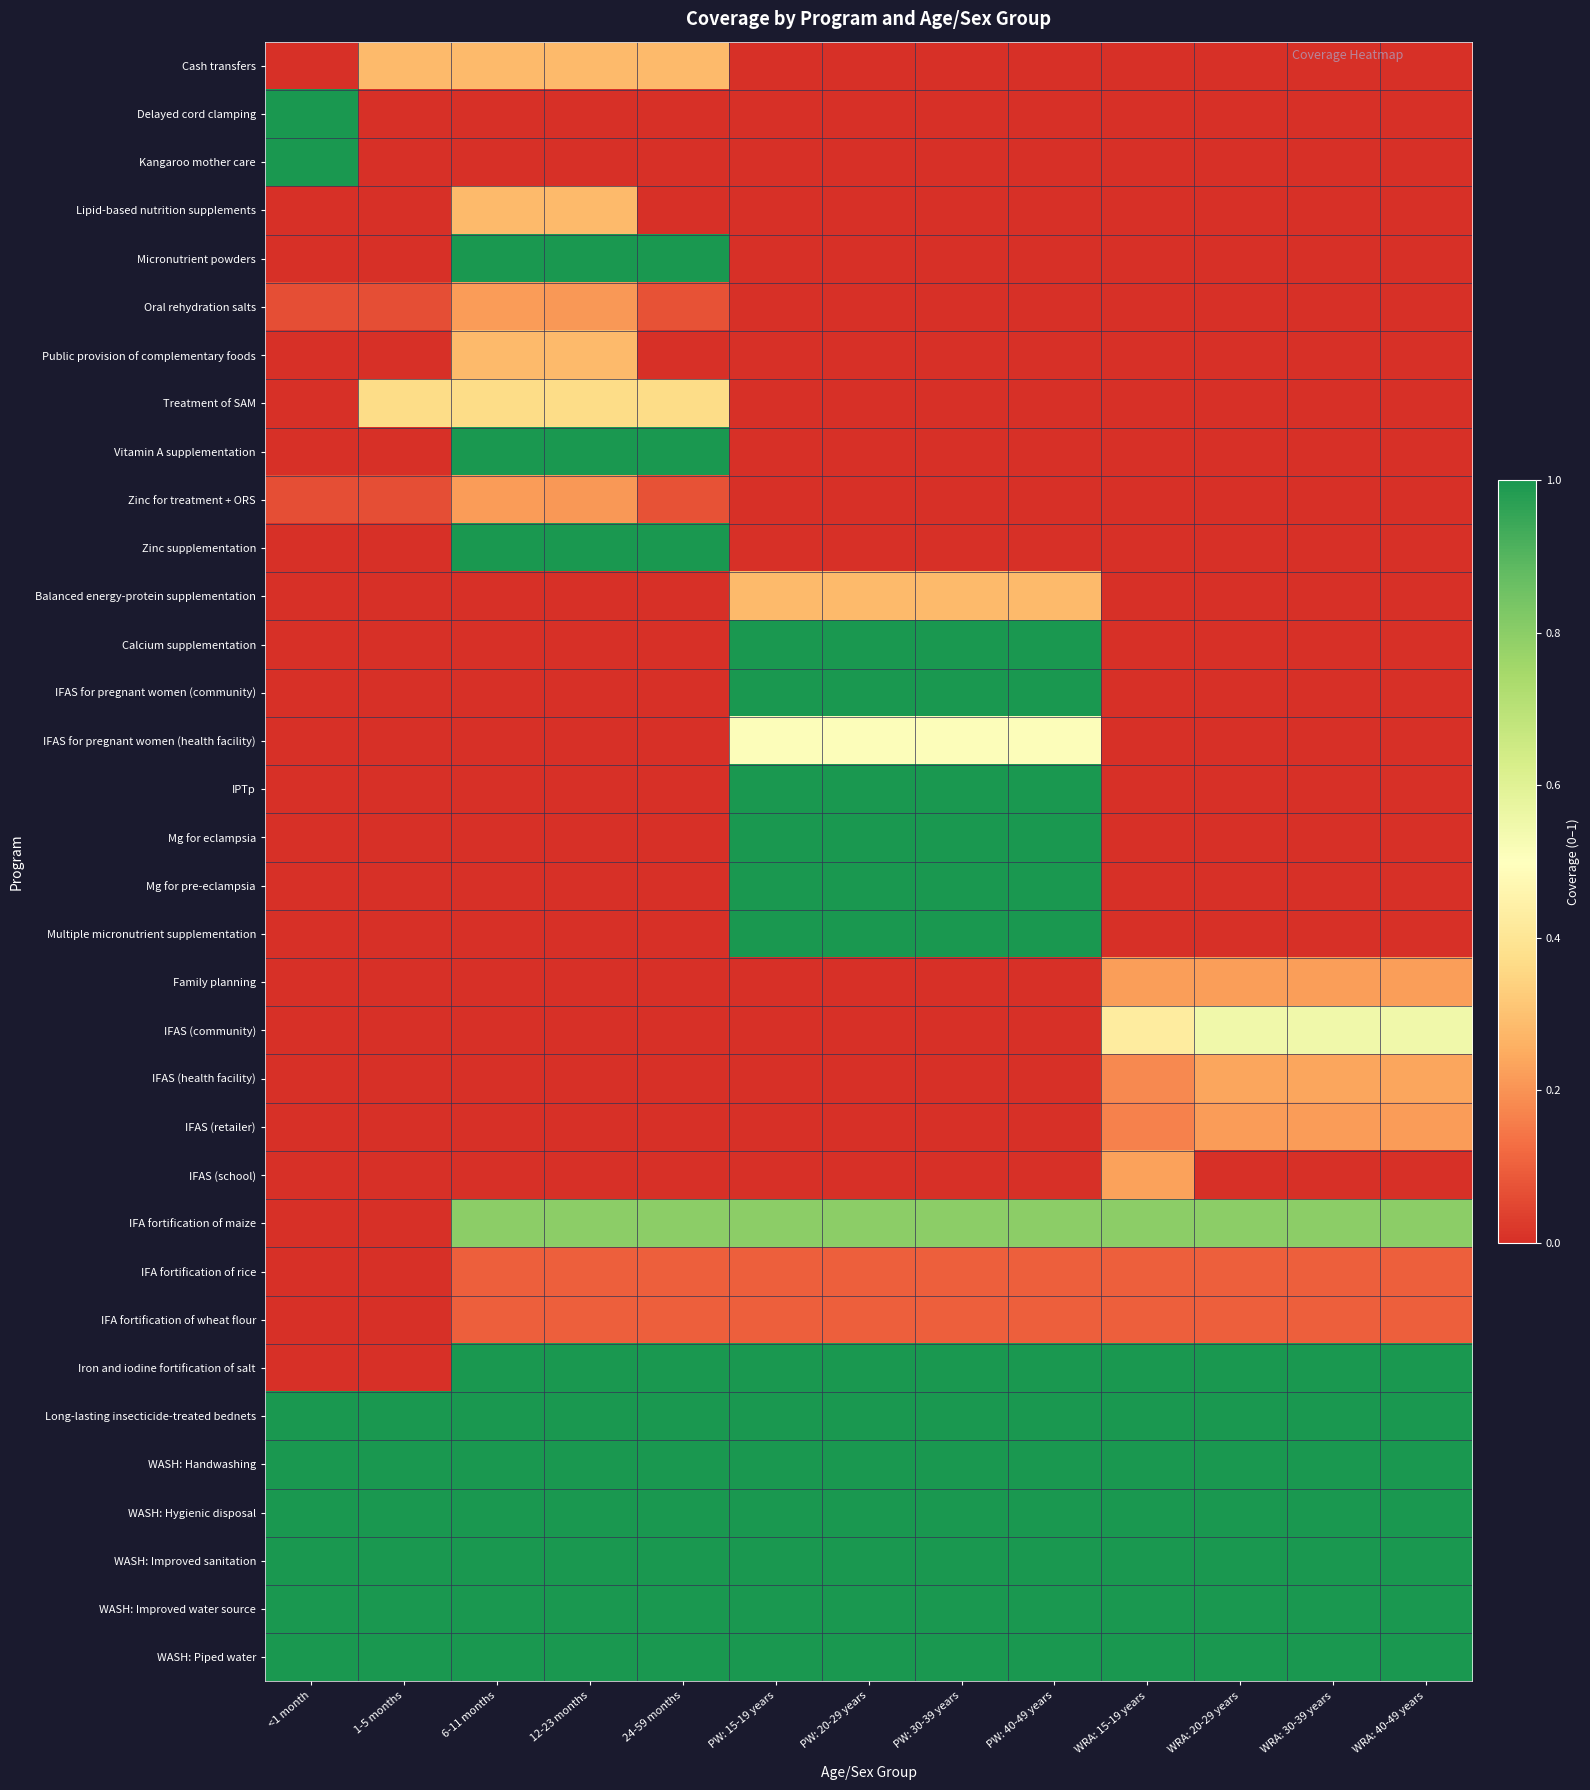

Reading left to right, transcribe all the data shown in this chart.

Cash transfers: <1 month=0.0	1-5 months=0.3	6-11 months=0.3	12-23 months=0.3	24-59 months=0.3	PW: 15-19 years=0.0	PW: 20-29 years=0.0	PW: 30-39 years=0.0	PW: 40-49 years=0.0	WRA: 15-19 years=0.0	WRA: 20-29 years=0.0	WRA: 30-39 years=0.0	WRA: 40-49 years=0.0
Delayed cord clamping: <1 month=1.0	1-5 months=0.0	6-11 months=0.0	12-23 months=0.0	24-59 months=0.0	PW: 15-19 years=0.0	PW: 20-29 years=0.0	PW: 30-39 years=0.0	PW: 40-49 years=0.0	WRA: 15-19 years=0.0	WRA: 20-29 years=0.0	WRA: 30-39 years=0.0	WRA: 40-49 years=0.0
Kangaroo mother care: <1 month=1.0	1-5 months=0.0	6-11 months=0.0	12-23 months=0.0	24-59 months=0.0	PW: 15-19 years=0.0	PW: 20-29 years=0.0	PW: 30-39 years=0.0	PW: 40-49 years=0.0	WRA: 15-19 years=0.0	WRA: 20-29 years=0.0	WRA: 30-39 years=0.0	WRA: 40-49 years=0.0
Lipid-based nutrition supplements: <1 month=0.0	1-5 months=0.0	6-11 months=0.3	12-23 months=0.3	24-59 months=0.0	PW: 15-19 years=0.0	PW: 20-29 years=0.0	PW: 30-39 years=0.0	PW: 40-49 years=0.0	WRA: 15-19 years=0.0	WRA: 20-29 years=0.0	WRA: 30-39 years=0.0	WRA: 40-49 years=0.0
Micronutrient powders: <1 month=0.0	1-5 months=0.0	6-11 months=1.0	12-23 months=1.0	24-59 months=1.0	PW: 15-19 years=0.0	PW: 20-29 years=0.0	PW: 30-39 years=0.0	PW: 40-49 years=0.0	WRA: 15-19 years=0.0	WRA: 20-29 years=0.0	WRA: 30-39 years=0.0	WRA: 40-49 years=0.0
Oral rehydration salts: <1 month=0.1	1-5 months=0.1	6-11 months=0.2	12-23 months=0.2	24-59 months=0.1	PW: 15-19 years=0.0	PW: 20-29 years=0.0	PW: 30-39 years=0.0	PW: 40-49 years=0.0	WRA: 15-19 years=0.0	WRA: 20-29 years=0.0	WRA: 30-39 years=0.0	WRA: 40-49 years=0.0
Public provision of complementary foods: <1 month=0.0	1-5 months=0.0	6-11 months=0.3	12-23 months=0.3	24-59 months=0.0	PW: 15-19 years=0.0	PW: 20-29 years=0.0	PW: 30-39 years=0.0	PW: 40-49 years=0.0	WRA: 15-19 years=0.0	WRA: 20-29 years=0.0	WRA: 30-39 years=0.0	WRA: 40-49 years=0.0
Treatment of SAM: <1 month=0.0	1-5 months=0.4	6-11 months=0.4	12-23 months=0.4	24-59 months=0.4	PW: 15-19 years=0.0	PW: 20-29 years=0.0	PW: 30-39 years=0.0	PW: 40-49 years=0.0	WRA: 15-19 years=0.0	WRA: 20-29 years=0.0	WRA: 30-39 years=0.0	WRA: 40-49 years=0.0
Vitamin A supplementation: <1 month=0.0	1-5 months=0.0	6-11 months=1.0	12-23 months=1.0	24-59 months=1.0	PW: 15-19 years=0.0	PW: 20-29 years=0.0	PW: 30-39 years=0.0	PW: 40-49 years=0.0	WRA: 15-19 years=0.0	WRA: 20-29 years=0.0	WRA: 30-39 years=0.0	WRA: 40-49 years=0.0
Zinc for treatment + ORS: <1 month=0.1	1-5 months=0.1	6-11 months=0.2	12-23 months=0.2	24-59 months=0.1	PW: 15-19 years=0.0	PW: 20-29 years=0.0	PW: 30-39 years=0.0	PW: 40-49 years=0.0	WRA: 15-19 years=0.0	WRA: 20-29 years=0.0	WRA: 30-39 years=0.0	WRA: 40-49 years=0.0
Zinc supplementation: <1 month=0.0	1-5 months=0.0	6-11 months=1.0	12-23 months=1.0	24-59 months=1.0	PW: 15-19 years=0.0	PW: 20-29 years=0.0	PW: 30-39 years=0.0	PW: 40-49 years=0.0	WRA: 15-19 years=0.0	WRA: 20-29 years=0.0	WRA: 30-39 years=0.0	WRA: 40-49 years=0.0
Balanced energy-protein supplementation: <1 month=0.0	1-5 months=0.0	6-11 months=0.0	12-23 months=0.0	24-59 months=0.0	PW: 15-19 years=0.3	PW: 20-29 years=0.3	PW: 30-39 years=0.3	PW: 40-49 years=0.3	WRA: 15-19 years=0.0	WRA: 20-29 years=0.0	WRA: 30-39 years=0.0	WRA: 40-49 years=0.0
Calcium supplementation: <1 month=0.0	1-5 months=0.0	6-11 months=0.0	12-23 months=0.0	24-59 months=0.0	PW: 15-19 years=1.0	PW: 20-29 years=1.0	PW: 30-39 years=1.0	PW: 40-49 years=1.0	WRA: 15-19 years=0.0	WRA: 20-29 years=0.0	WRA: 30-39 years=0.0	WRA: 40-49 years=0.0
IFAS for pregnant women (community): <1 month=0.0	1-5 months=0.0	6-11 months=0.0	12-23 months=0.0	24-59 months=0.0	PW: 15-19 years=1.0	PW: 20-29 years=1.0	PW: 30-39 years=1.0	PW: 40-49 years=1.0	WRA: 15-19 years=0.0	WRA: 20-29 years=0.0	WRA: 30-39 years=0.0	WRA: 40-49 years=0.0
IFAS for pregnant women (health facility): <1 month=0.0	1-5 months=0.0	6-11 months=0.0	12-23 months=0.0	24-59 months=0.0	PW: 15-19 years=0.5	PW: 20-29 years=0.5	PW: 30-39 years=0.5	PW: 40-49 years=0.5	WRA: 15-19 years=0.0	WRA: 20-29 years=0.0	WRA: 30-39 years=0.0	WRA: 40-49 years=0.0
IPTp: <1 month=0.0	1-5 months=0.0	6-11 months=0.0	12-23 months=0.0	24-59 months=0.0	PW: 15-19 years=1.0	PW: 20-29 years=1.0	PW: 30-39 years=1.0	PW: 40-49 years=1.0	WRA: 15-19 years=0.0	WRA: 20-29 years=0.0	WRA: 30-39 years=0.0	WRA: 40-49 years=0.0
Mg for eclampsia: <1 month=0.0	1-5 months=0.0	6-11 months=0.0	12-23 months=0.0	24-59 months=0.0	PW: 15-19 years=1.0	PW: 20-29 years=1.0	PW: 30-39 years=1.0	PW: 40-49 years=1.0	WRA: 15-19 years=0.0	WRA: 20-29 years=0.0	WRA: 30-39 years=0.0	WRA: 40-49 years=0.0
Mg for pre-eclampsia: <1 month=0.0	1-5 months=0.0	6-11 months=0.0	12-23 months=0.0	24-59 months=0.0	PW: 15-19 years=1.0	PW: 20-29 years=1.0	PW: 30-39 years=1.0	PW: 40-49 years=1.0	WRA: 15-19 years=0.0	WRA: 20-29 years=0.0	WRA: 30-39 years=0.0	WRA: 40-49 years=0.0
Multiple micronutrient supplementation: <1 month=0.0	1-5 months=0.0	6-11 months=0.0	12-23 months=0.0	24-59 months=0.0	PW: 15-19 years=1.0	PW: 20-29 years=1.0	PW: 30-39 years=1.0	PW: 40-49 years=1.0	WRA: 15-19 years=0.0	WRA: 20-29 years=0.0	WRA: 30-39 years=0.0	WRA: 40-49 years=0.0
Family planning: <1 month=0.0	1-5 months=0.0	6-11 months=0.0	12-23 months=0.0	24-59 months=0.0	PW: 15-19 years=0.0	PW: 20-29 years=0.0	PW: 30-39 years=0.0	PW: 40-49 years=0.0	WRA: 15-19 years=0.2	WRA: 20-29 years=0.2	WRA: 30-39 years=0.2	WRA: 40-49 years=0.2
IFAS (community): <1 month=0.0	1-5 months=0.0	6-11 months=0.0	12-23 months=0.0	24-59 months=0.0	PW: 15-19 years=0.0	PW: 20-29 years=0.0	PW: 30-39 years=0.0	PW: 40-49 years=0.0	WRA: 15-19 years=0.4	WRA: 20-29 years=0.5	WRA: 30-39 years=0.5	WRA: 40-49 years=0.5
IFAS (health facility): <1 month=0.0	1-5 months=0.0	6-11 months=0.0	12-23 months=0.0	24-59 months=0.0	PW: 15-19 years=0.0	PW: 20-29 years=0.0	PW: 30-39 years=0.0	PW: 40-49 years=0.0	WRA: 15-19 years=0.2	WRA: 20-29 years=0.2	WRA: 30-39 years=0.2	WRA: 40-49 years=0.2
IFAS (retailer): <1 month=0.0	1-5 months=0.0	6-11 months=0.0	12-23 months=0.0	24-59 months=0.0	PW: 15-19 years=0.0	PW: 20-29 years=0.0	PW: 30-39 years=0.0	PW: 40-49 years=0.0	WRA: 15-19 years=0.2	WRA: 20-29 years=0.2	WRA: 30-39 years=0.2	WRA: 40-49 years=0.2
IFAS (school): <1 month=0.0	1-5 months=0.0	6-11 months=0.0	12-23 months=0.0	24-59 months=0.0	PW: 15-19 years=0.0	PW: 20-29 years=0.0	PW: 30-39 years=0.0	PW: 40-49 years=0.0	WRA: 15-19 years=0.2	WRA: 20-29 years=0.0	WRA: 30-39 years=0.0	WRA: 40-49 years=0.0
IFA fortification of maize: <1 month=0.0	1-5 months=0.0	6-11 months=0.8	12-23 months=0.8	24-59 months=0.8	PW: 15-19 years=0.8	PW: 20-29 years=0.8	PW: 30-39 years=0.8	PW: 40-49 years=0.8	WRA: 15-19 years=0.8	WRA: 20-29 years=0.8	WRA: 30-39 years=0.8	WRA: 40-49 years=0.8
IFA fortification of rice: <1 month=0.0	1-5 months=0.0	6-11 months=0.1	12-23 months=0.1	24-59 months=0.1	PW: 15-19 years=0.1	PW: 20-29 years=0.1	PW: 30-39 years=0.1	PW: 40-49 years=0.1	WRA: 15-19 years=0.1	WRA: 20-29 years=0.1	WRA: 30-39 years=0.1	WRA: 40-49 years=0.1
IFA fortification of wheat flour: <1 month=0.0	1-5 months=0.0	6-11 months=0.1	12-23 months=0.1	24-59 months=0.1	PW: 15-19 years=0.1	PW: 20-29 years=0.1	PW: 30-39 years=0.1	PW: 40-49 years=0.1	WRA: 15-19 years=0.1	WRA: 20-29 years=0.1	WRA: 30-39 years=0.1	WRA: 40-49 years=0.1
Iron and iodine fortification of salt: <1 month=0.0	1-5 months=0.0	6-11 months=1.0	12-23 months=1.0	24-59 months=1.0	PW: 15-19 years=1.0	PW: 20-29 years=1.0	PW: 30-39 years=1.0	PW: 40-49 years=1.0	WRA: 15-19 years=1.0	WRA: 20-29 years=1.0	WRA: 30-39 years=1.0	WRA: 40-49 years=1.0
Long-lasting insecticide-treated bednets: <1 month=1.0	1-5 months=1.0	6-11 months=1.0	12-23 months=1.0	24-59 months=1.0	PW: 15-19 years=1.0	PW: 20-29 years=1.0	PW: 30-39 years=1.0	PW: 40-49 years=1.0	WRA: 15-19 years=1.0	WRA: 20-29 years=1.0	WRA: 30-39 years=1.0	WRA: 40-49 years=1.0
WASH: Handwashing: <1 month=1.0	1-5 months=1.0	6-11 months=1.0	12-23 months=1.0	24-59 months=1.0	PW: 15-19 years=1.0	PW: 20-29 years=1.0	PW: 30-39 years=1.0	PW: 40-49 years=1.0	WRA: 15-19 years=1.0	WRA: 20-29 years=1.0	WRA: 30-39 years=1.0	WRA: 40-49 years=1.0
WASH: Hygienic disposal: <1 month=1.0	1-5 months=1.0	6-11 months=1.0	12-23 months=1.0	24-59 months=1.0	PW: 15-19 years=1.0	PW: 20-29 years=1.0	PW: 30-39 years=1.0	PW: 40-49 years=1.0	WRA: 15-19 years=1.0	WRA: 20-29 years=1.0	WRA: 30-39 years=1.0	WRA: 40-49 years=1.0
WASH: Improved sanitation: <1 month=1.0	1-5 months=1.0	6-11 months=1.0	12-23 months=1.0	24-59 months=1.0	PW: 15-19 years=1.0	PW: 20-29 years=1.0	PW: 30-39 years=1.0	PW: 40-49 years=1.0	WRA: 15-19 years=1.0	WRA: 20-29 years=1.0	WRA: 30-39 years=1.0	WRA: 40-49 years=1.0
WASH: Improved water source: <1 month=1.0	1-5 months=1.0	6-11 months=1.0	12-23 months=1.0	24-59 months=1.0	PW: 15-19 years=1.0	PW: 20-29 years=1.0	PW: 30-39 years=1.0	PW: 40-49 years=1.0	WRA: 15-19 years=1.0	WRA: 20-29 years=1.0	WRA: 30-39 years=1.0	WRA: 40-49 years=1.0
WASH: Piped water: <1 month=1.0	1-5 months=1.0	6-11 months=1.0	12-23 months=1.0	24-59 months=1.0	PW: 15-19 years=1.0	PW: 20-29 years=1.0	PW: 30-39 years=1.0	PW: 40-49 years=1.0	WRA: 15-19 years=1.0	WRA: 20-29 years=1.0	WRA: 30-39 years=1.0	WRA: 40-49 years=1.0